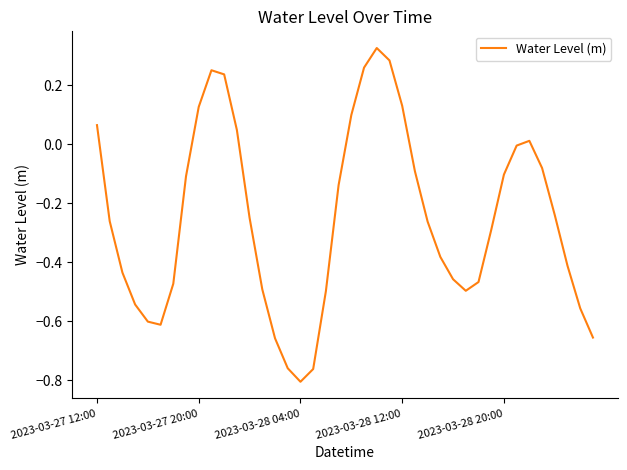

Does the chart have visible grid lines?

No